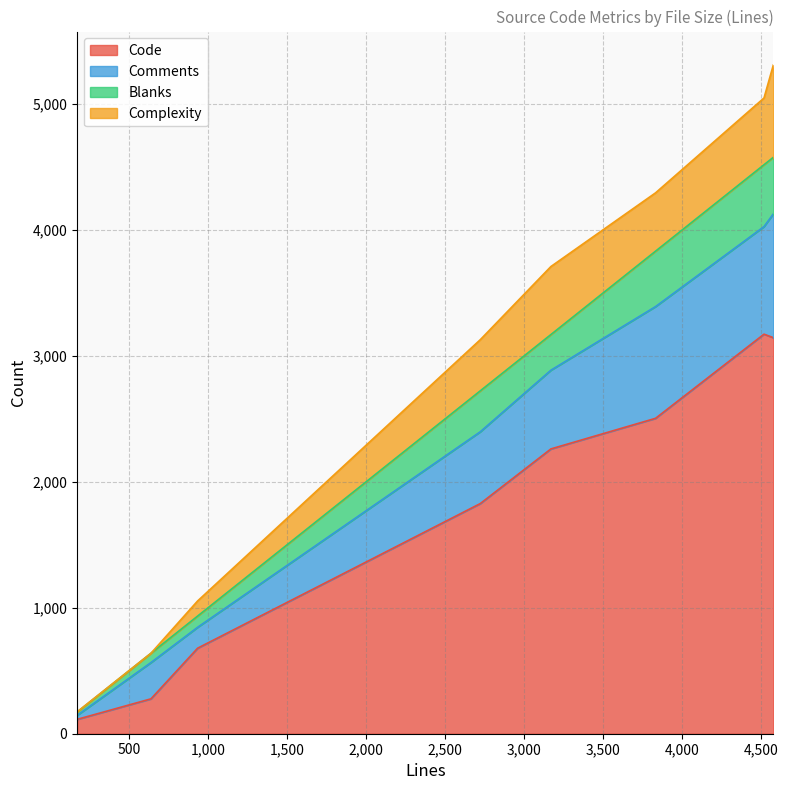

How many series are shown in this chart?

4